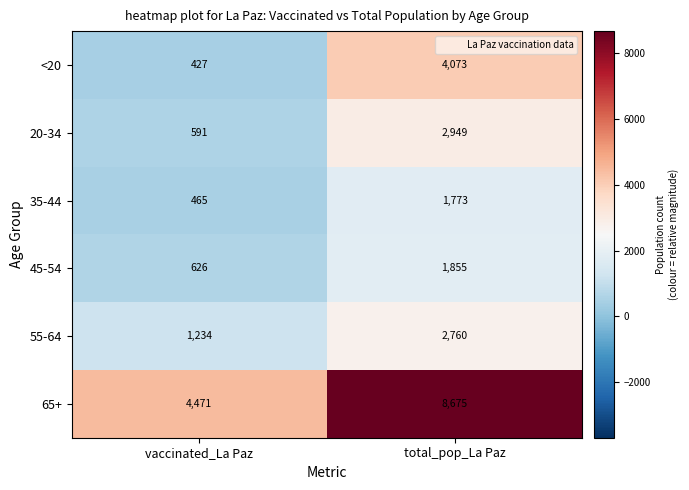

Which series changed the most between vaccinated_La Paz and total_pop_La Paz?

65+